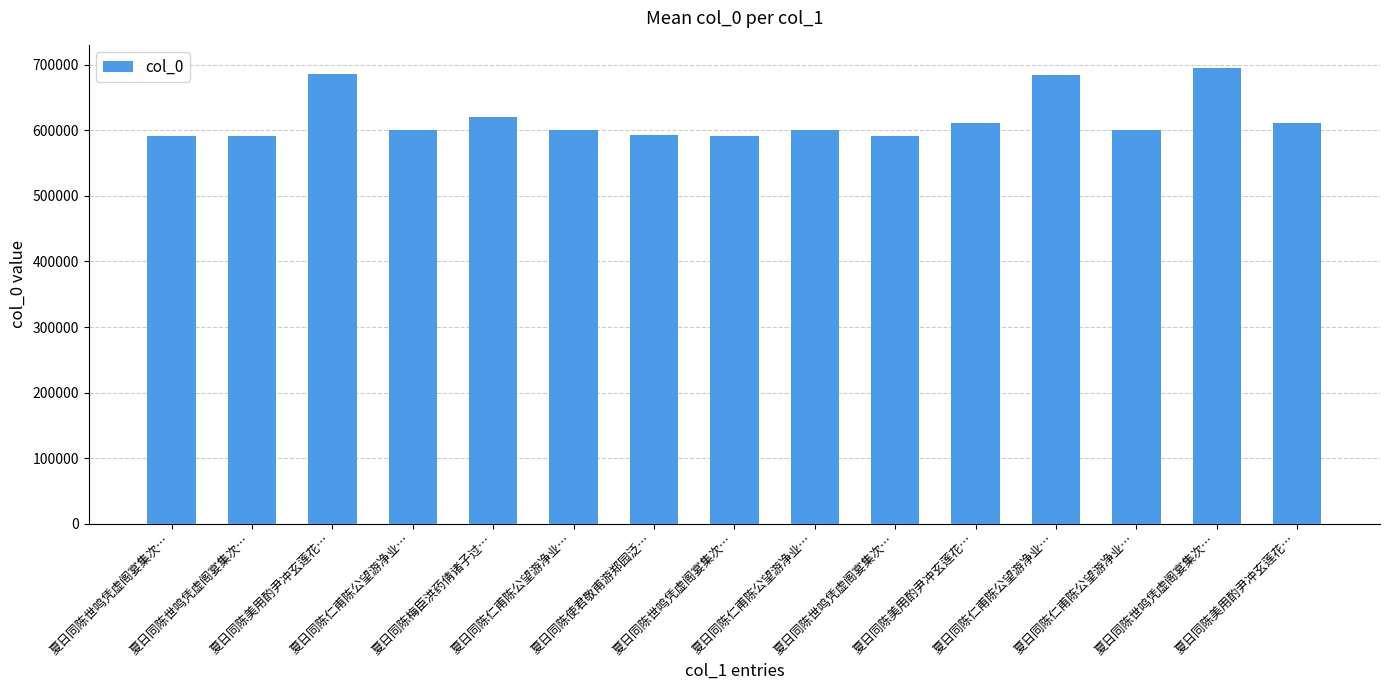

What is the difference between the values at 夏日同陈世鸣凭虚阁宴集次… and 夏日同陈仁甫陈公望游净业…?

9157